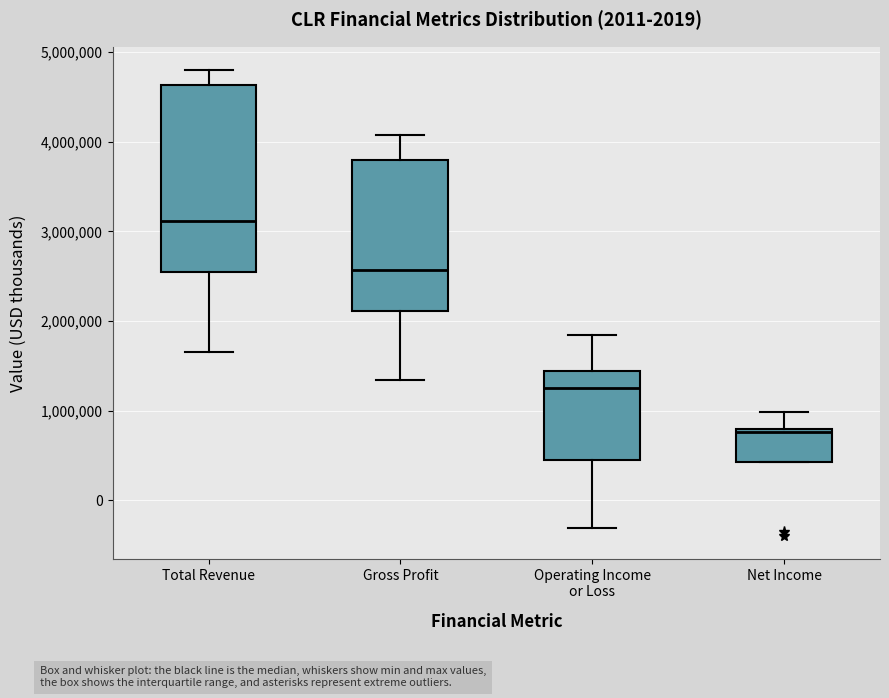

Reading left to right, transcribe this box plot: for each box, give where its median line is, the range the box spans, and where its two whiskers end, as read against the y-axis. The values are not printed on the chart, so give them approximately, as read against the axis.

Total Revenue: median 3100000, box 2500000 to 4600000, whiskers 1600000 to 4800000
Gross Profit: median 2600000, box 2100000 to 3800000, whiskers 1300000 to 4100000
Operating Income or Loss: median 1300000, box 400000 to 1400000, whiskers -300000 to 1800000
Net Income: median 800000, box 400000 to 800000, whiskers 400000 to 1000000